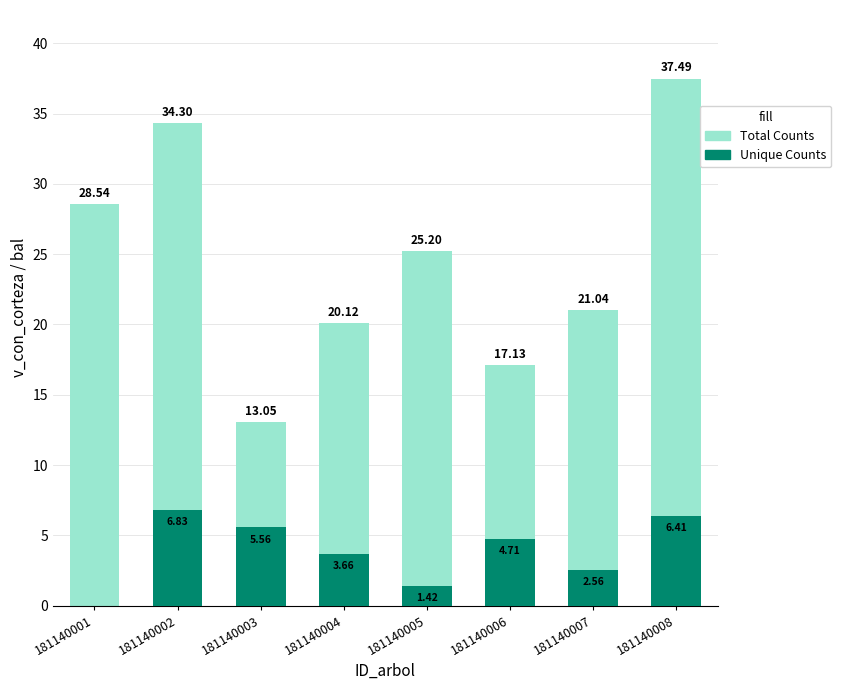

Which series has the widest spread of values?

Total Counts